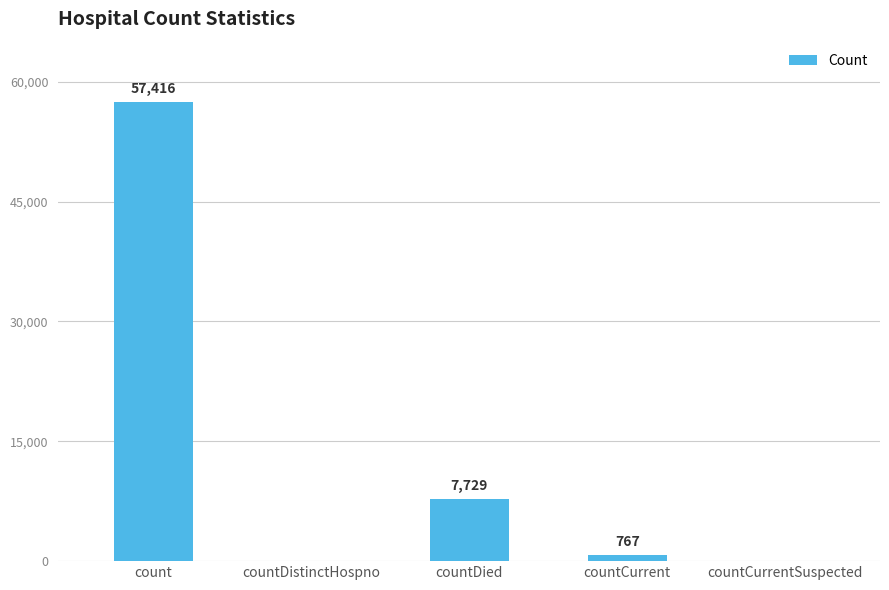

The chart shows a value of 767 at countCurrent. True or false?

True